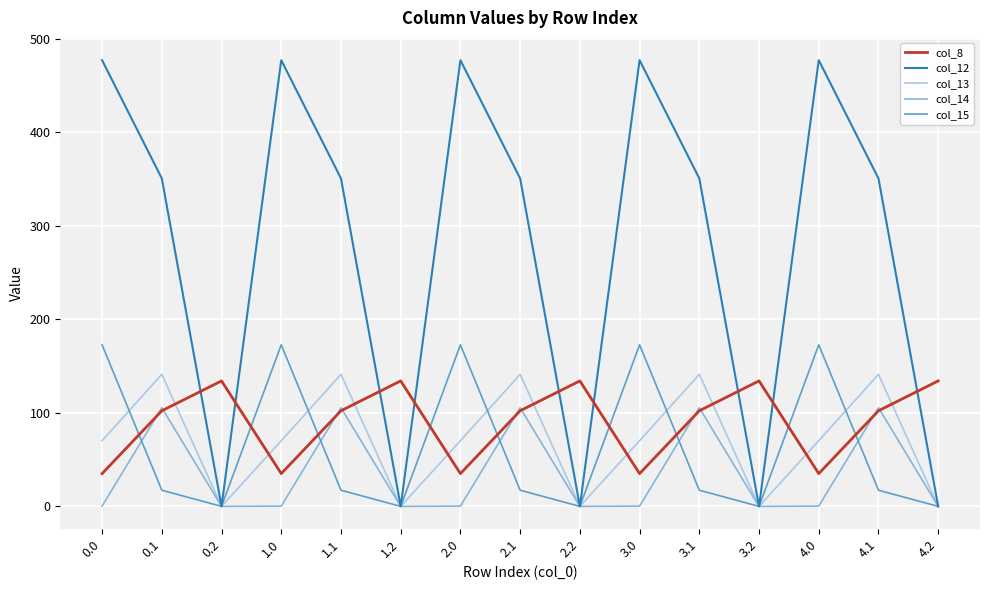

What are all the series names shown in the legend?

col_8, col_12, col_13, col_14, col_15